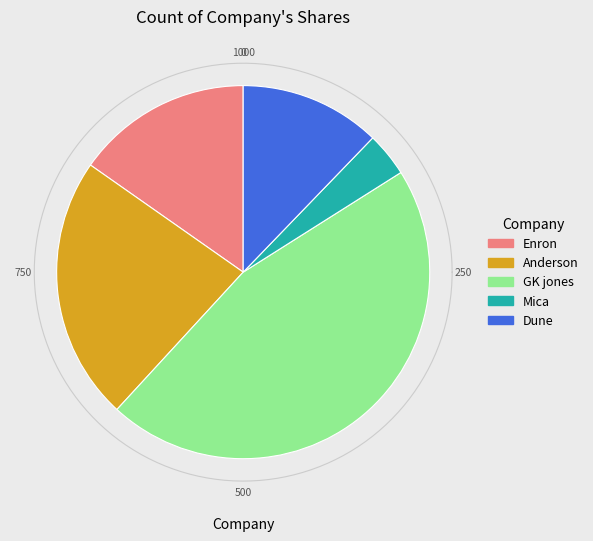

To the nearest percent, what is the difference between the largest and smallest slice percentages?

42%